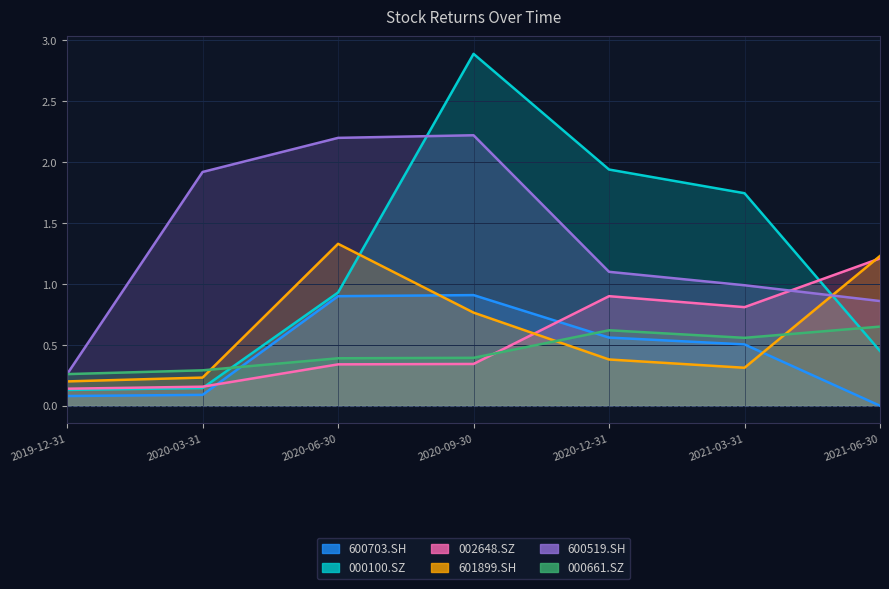

List the series in order of their peak value, highest first.

000100.SZ, 600519.SH, 601899.SH, 002648.SZ, 600703.SH, 000661.SZ